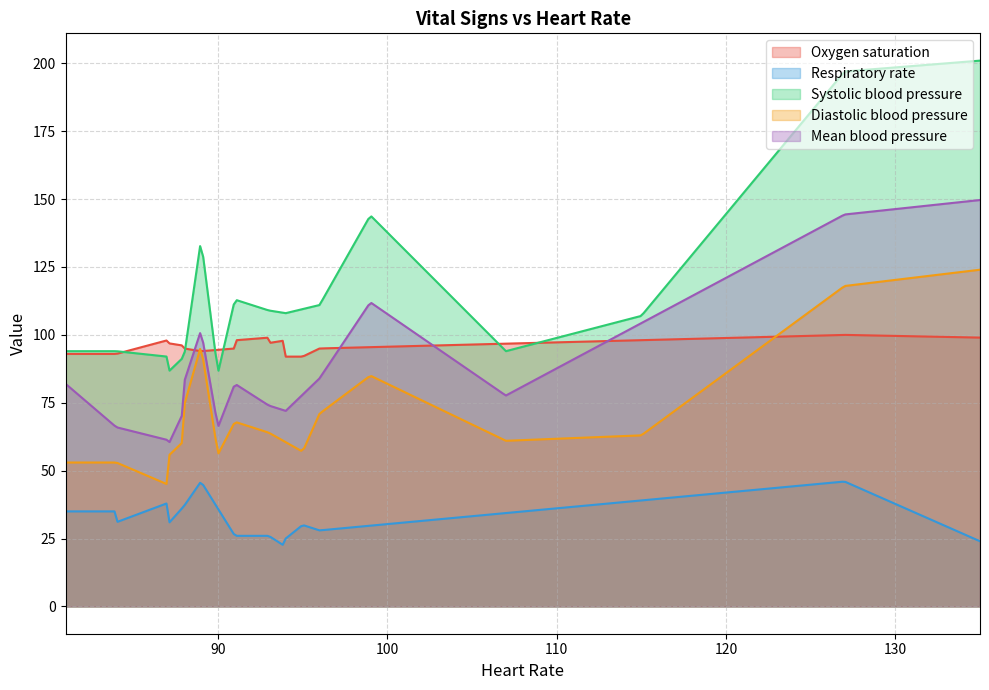

How many distinct data groups are displayed?

5